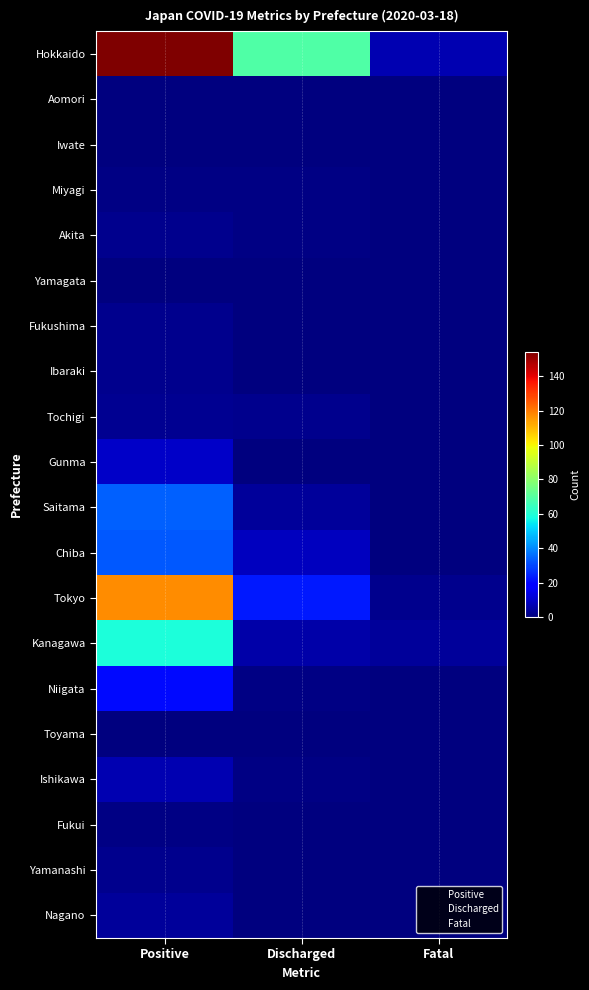

Between Positive and Discharged, which series saw the biggest shift?

Tokyo